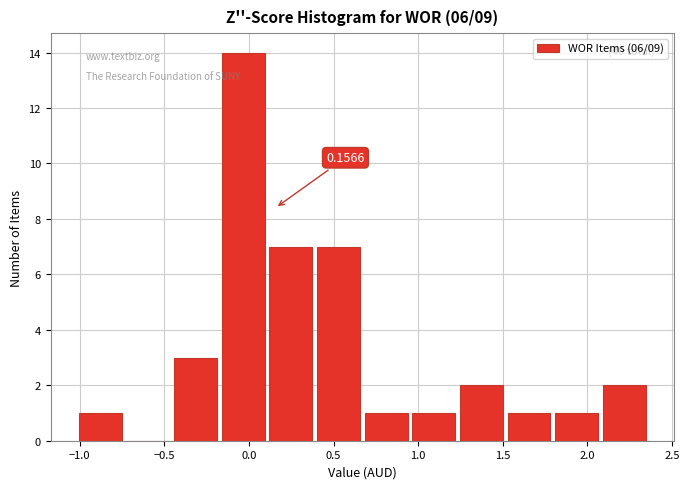

Which range on the x-axis has the tallest bar?

-0.15 to 0.10